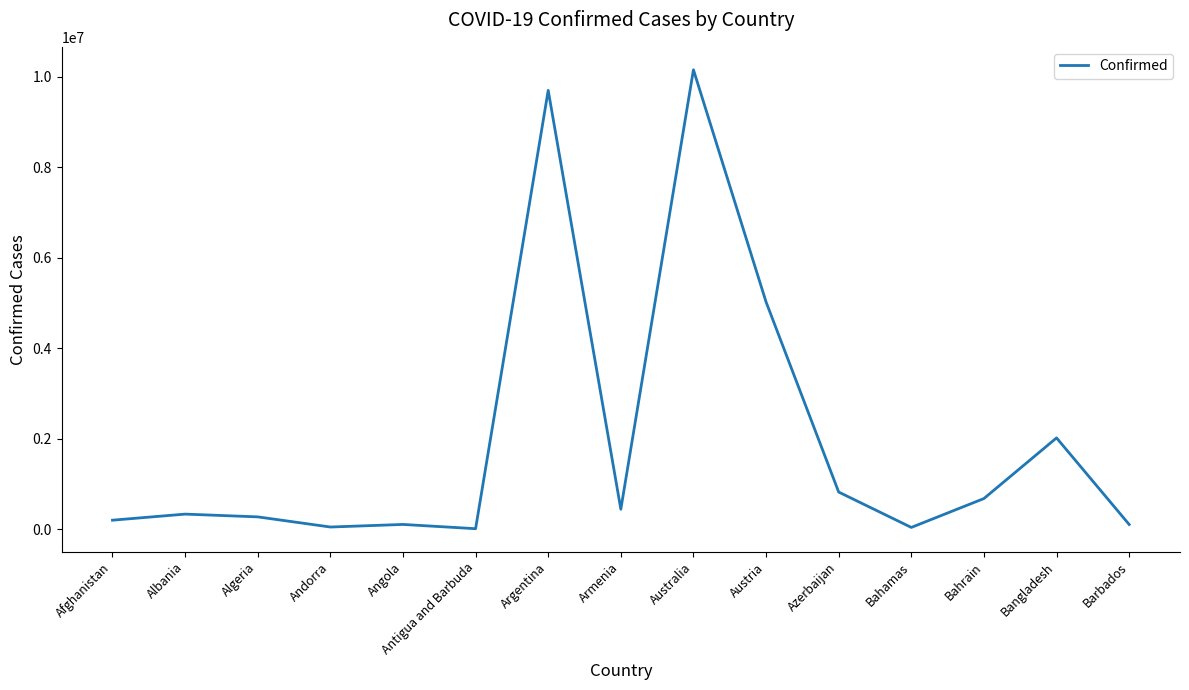

The value at Austria is 5024113. True or false?

True